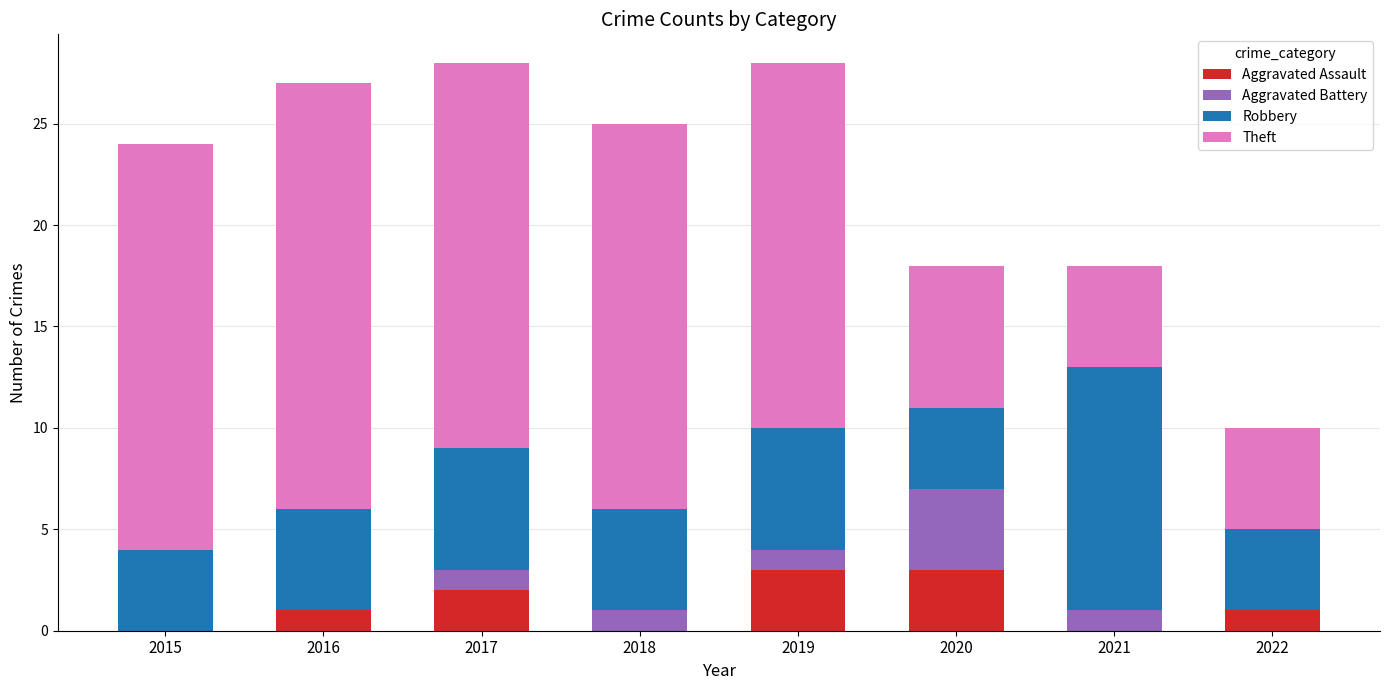

What is the total value across all series at 2019?

28